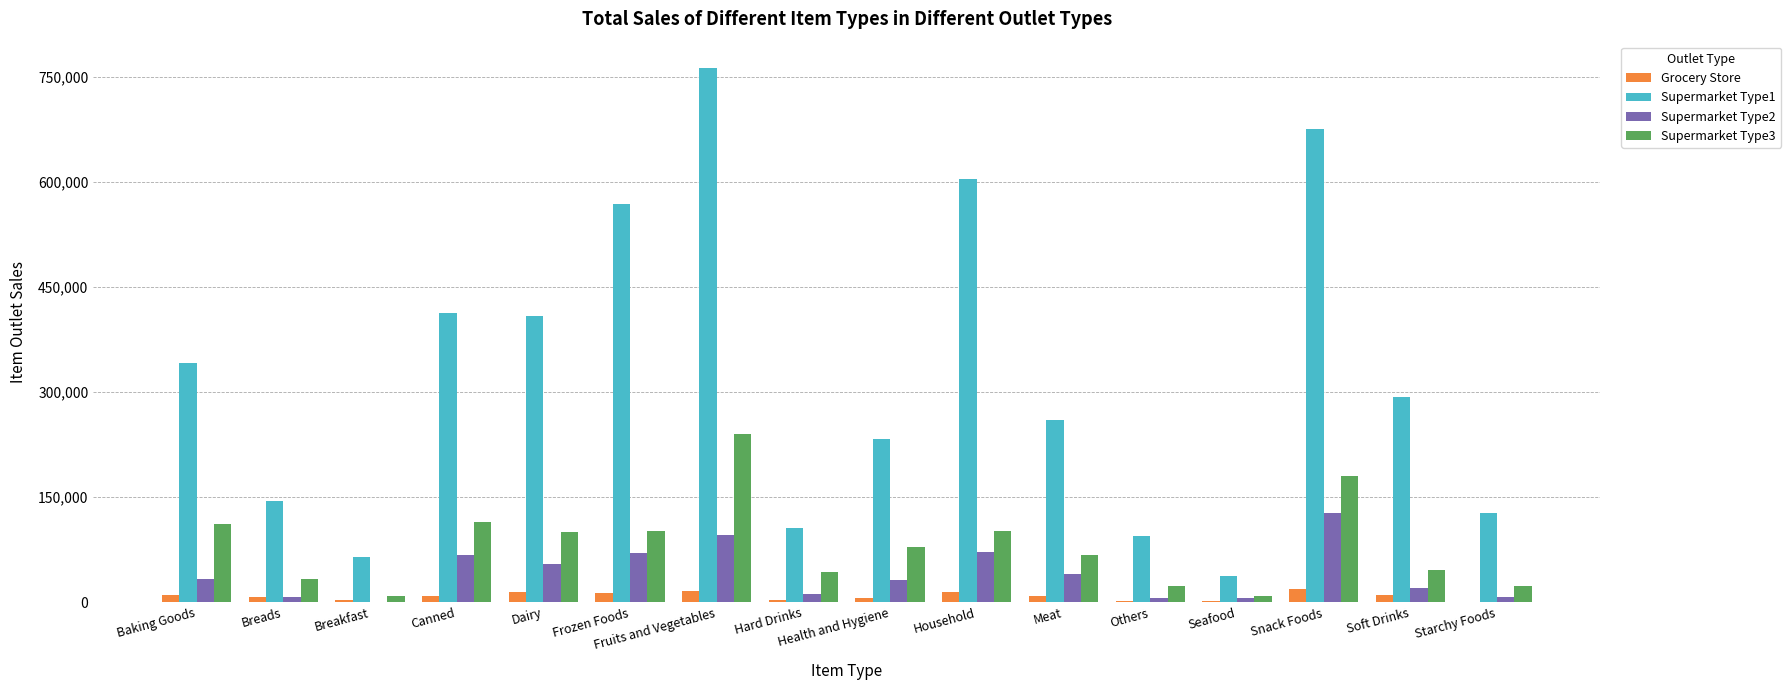

Which series has the largest total across all categories?

Supermarket Type1